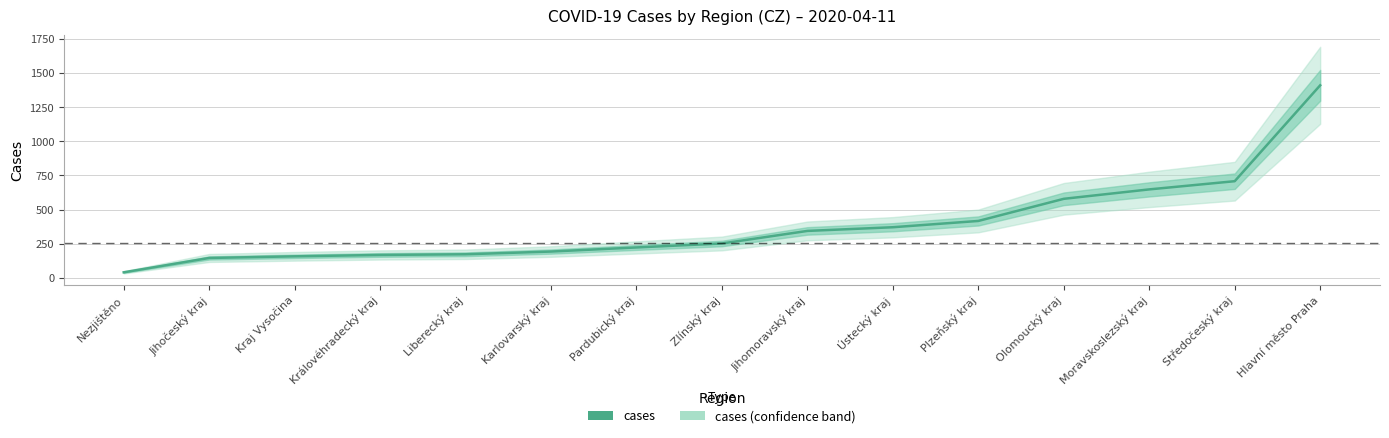

Reading right to left, what are all the values shown in this chart?

Hlavní město Praha=1410	Středočeský kraj=708	Moravskoslezský kraj=648	Olomoucký kraj=579	Plzeňský kraj=417	Ústecký kraj=371	Jihomoravský kraj=344	Zlínský kraj=252	Pardubický kraj=223	Karlovarský kraj=193	Liberecký kraj=173	Královéhradecký kraj=168	Kraj Vysočina=158	Jihočeský kraj=146	Nezjištěno=41